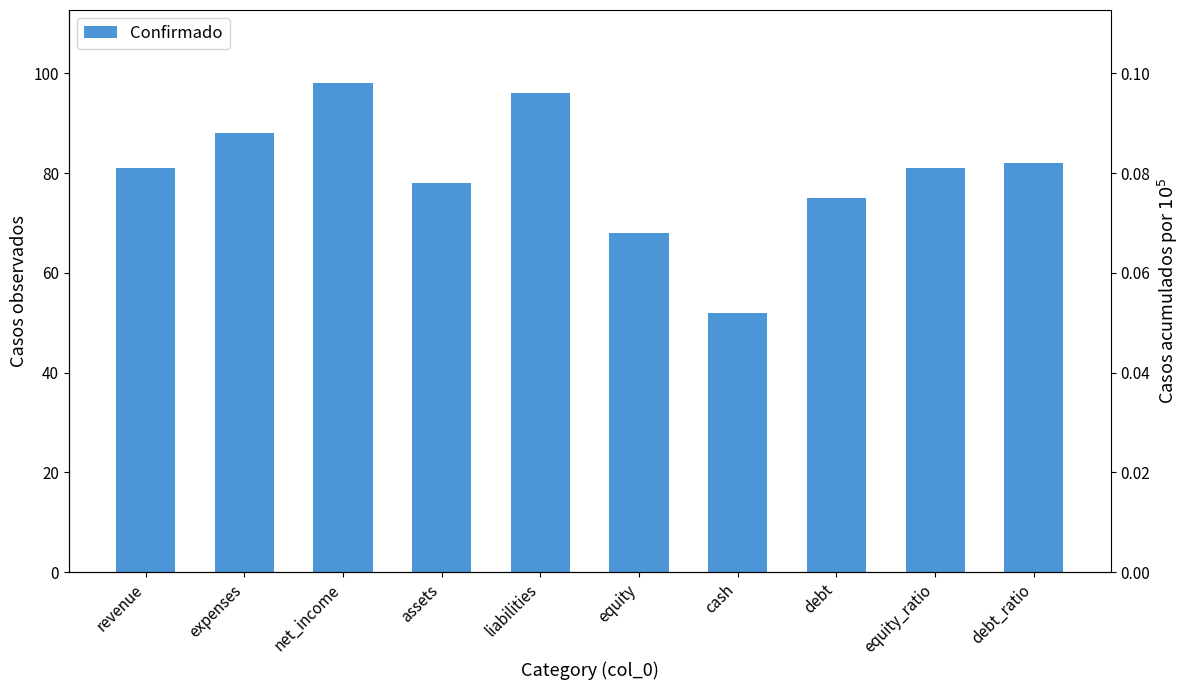

What is the change in value from revenue to cash?

-29